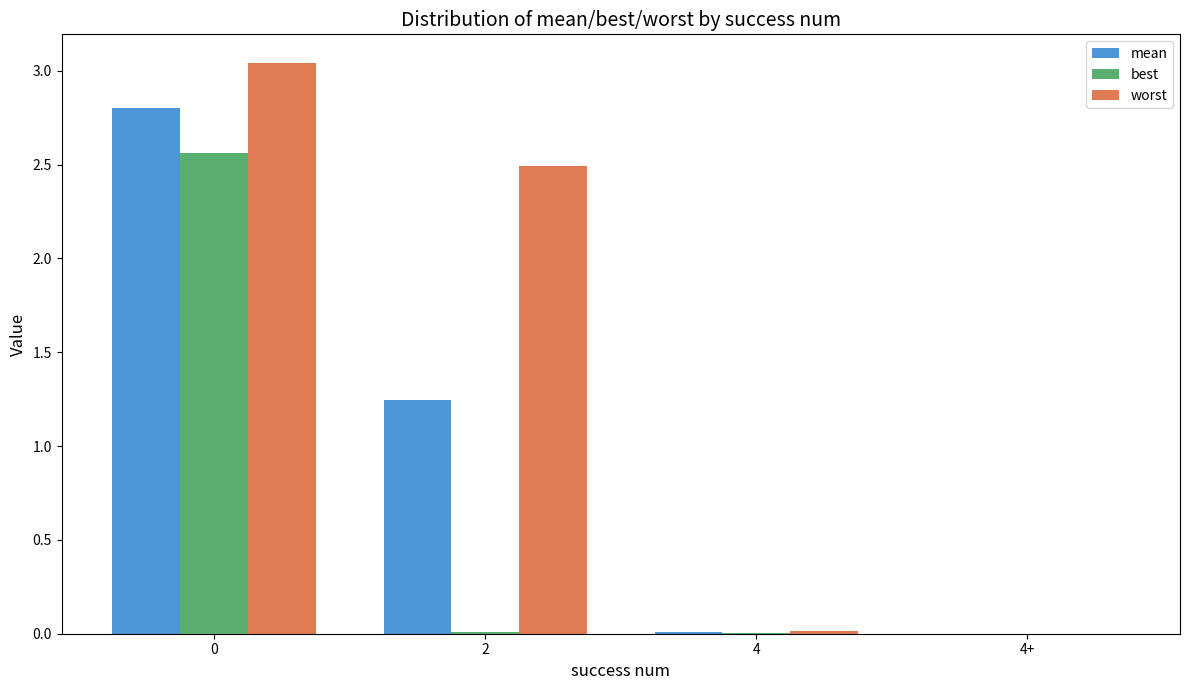

Which series has the largest total across all categories?

worst